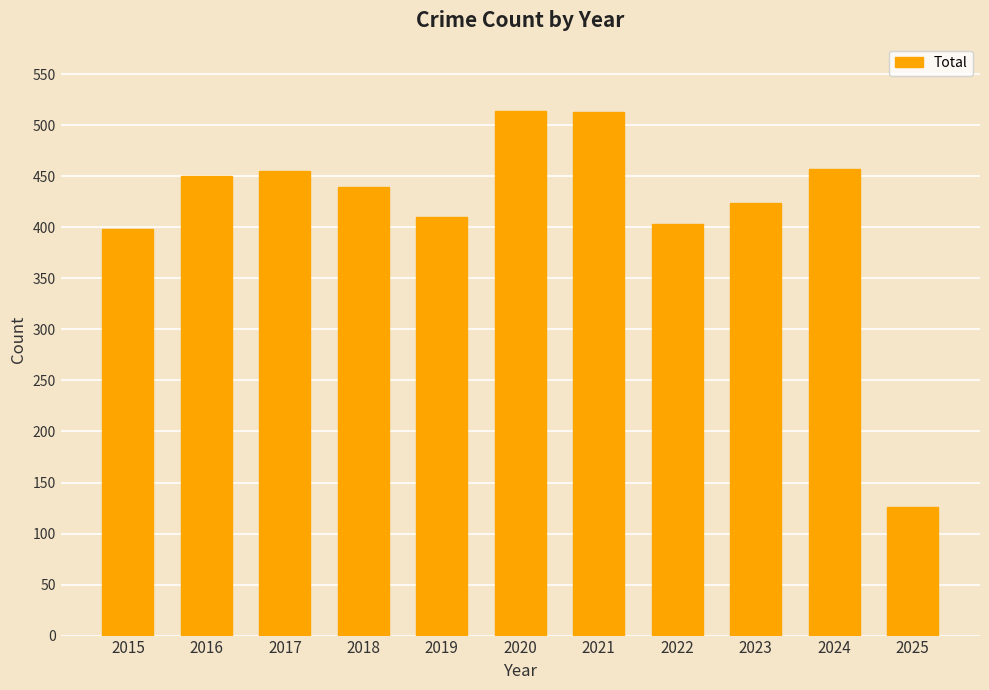

The chart shows a value of 192 at 2024. True or false?

False